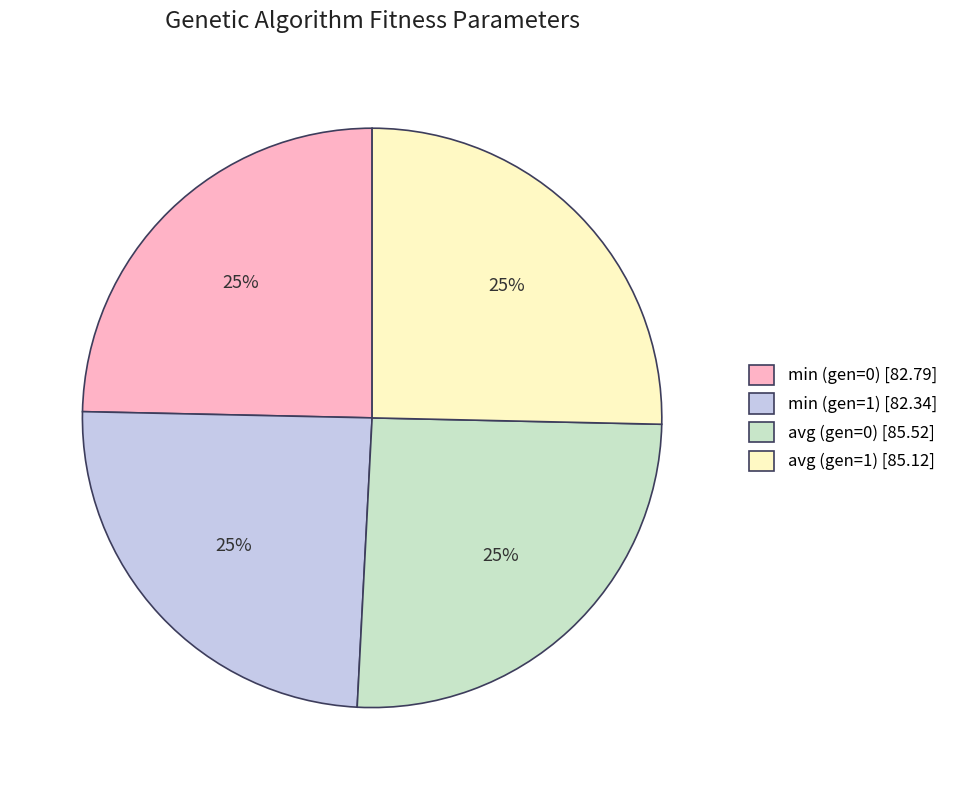

To the nearest percent, what is the combined percentage of min (gen=0) and avg (gen=0)?

50%